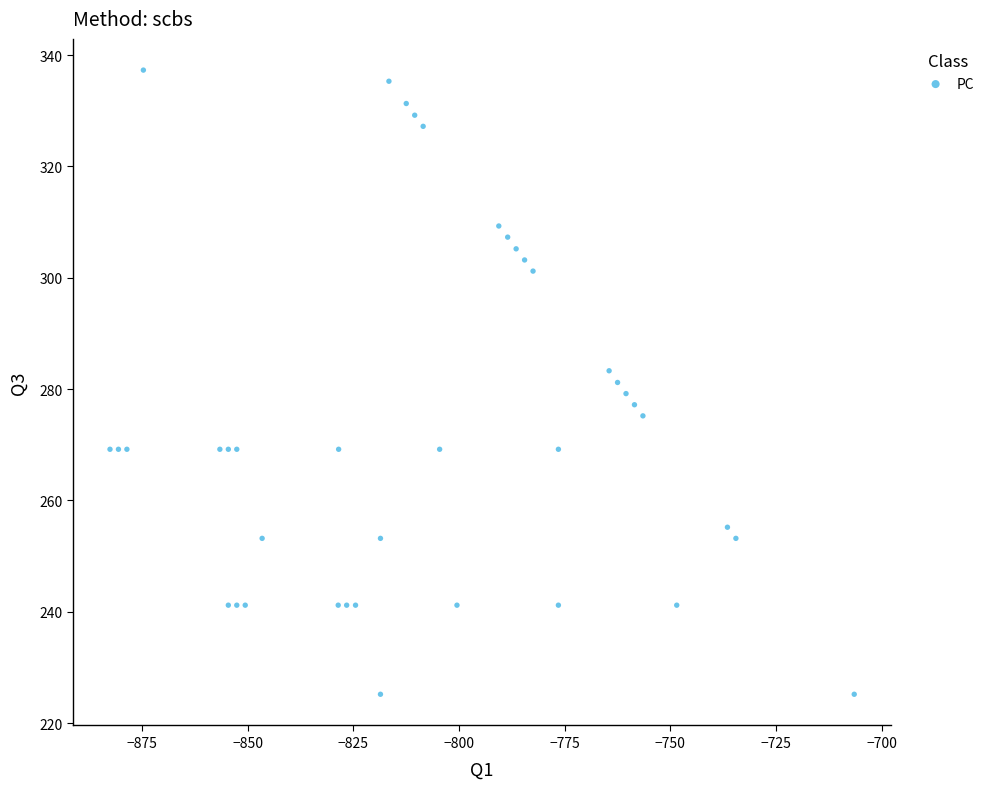

What is the range of Y values (max minus min)?

112.1